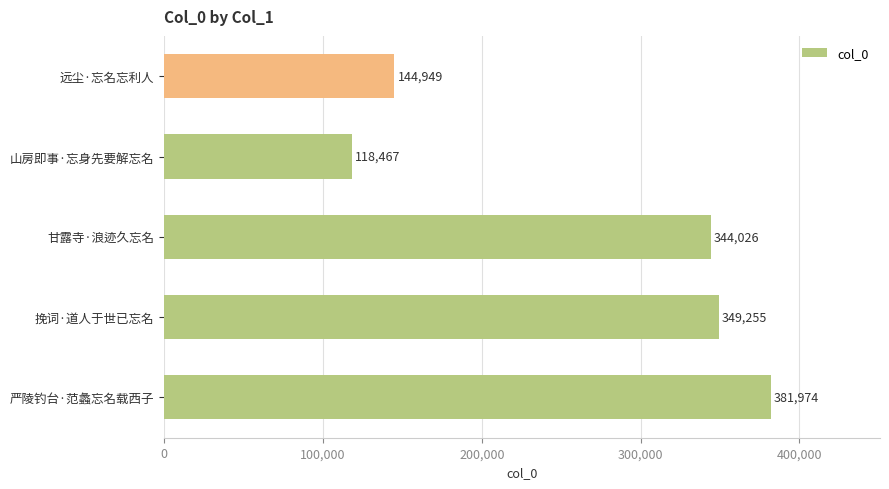

Which has a higher value, 山房即事·忘身先要解忘名 or 严陵钓台·范蠡忘名载西子?

严陵钓台·范蠡忘名载西子